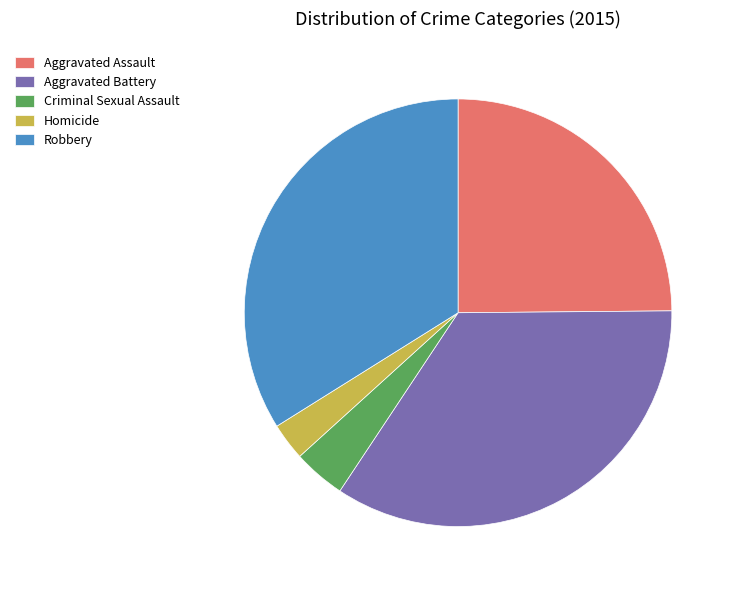

Which category has the smallest portion of the pie?

Homicide